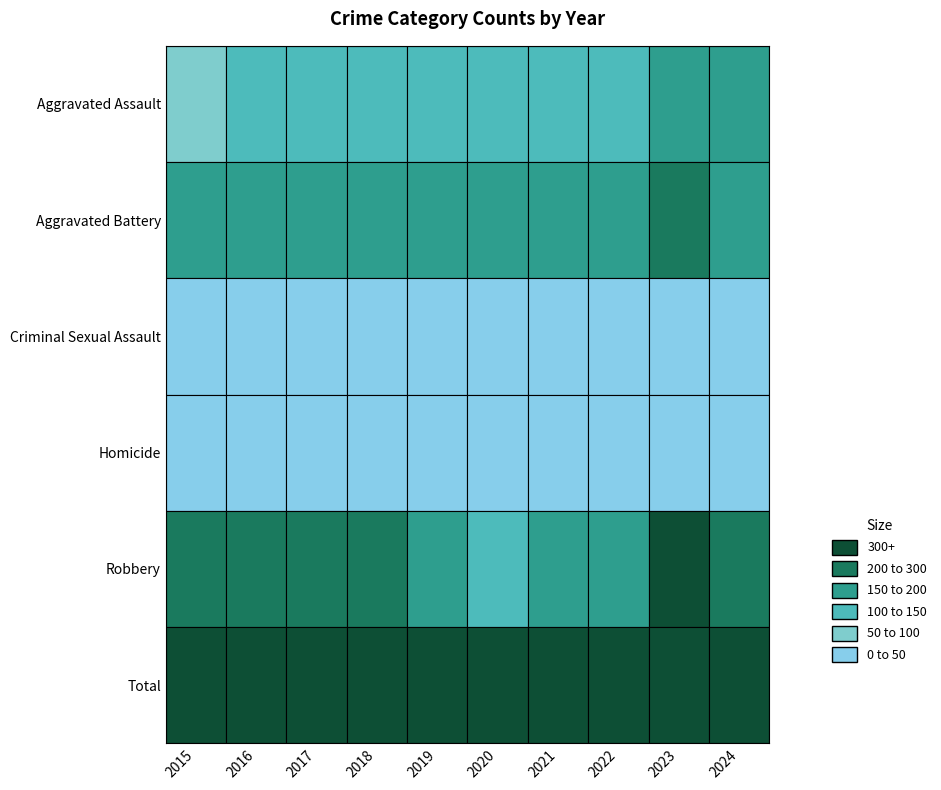

Reading left to right, transcribe all the data shown in this chart.

Aggravated Assault: 2015=95	2016=146	2017=131	2018=119	2019=113	2020=131	2021=142	2022=146	2023=177	2024=191
Aggravated Battery: 2015=154	2016=196	2017=191	2018=183	2019=182	2020=180	2021=182	2022=190	2023=209	2024=195
Criminal Sexual Assault: 2015=31	2016=42	2017=39	2018=38	2019=37	2020=28	2021=31	2022=40	2023=27	2024=39
Homicide: 2015=13	2016=18	2017=8	2018=8	2019=14	2020=22	2021=20	2022=21	2023=12	2024=24
Robbery: 2015=212	2016=247	2017=224	2018=204	2019=150	2020=124	2021=153	2022=198	2023=316	2024=251
Total: 2015=505	2016=649	2017=593	2018=552	2019=496	2020=485	2021=528	2022=595	2023=741	2024=700